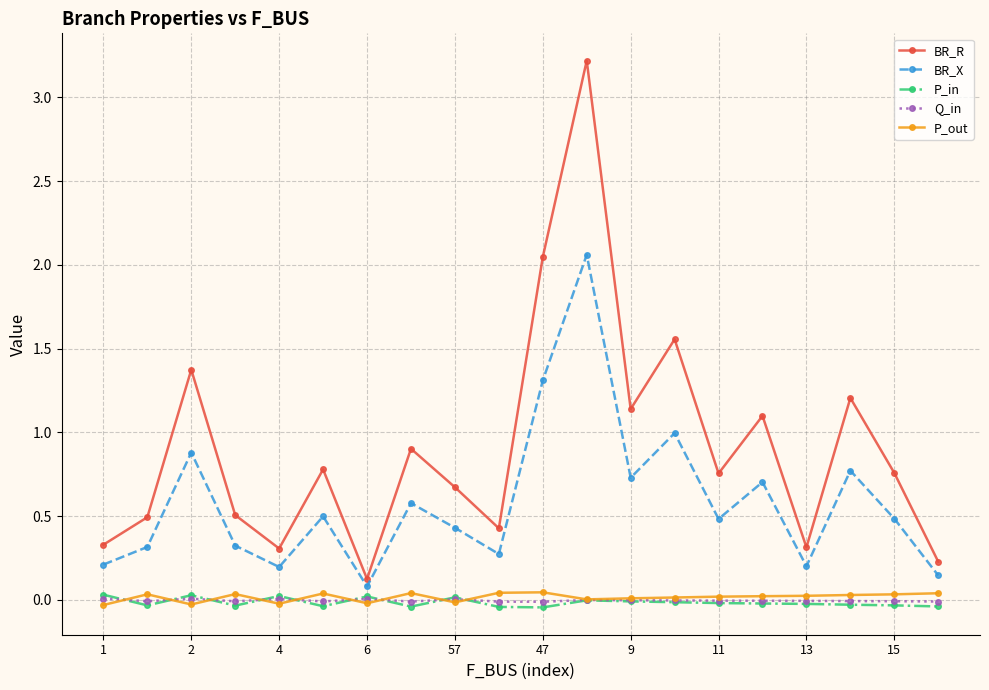

How many interior local valleys does the BR_X series have?

6